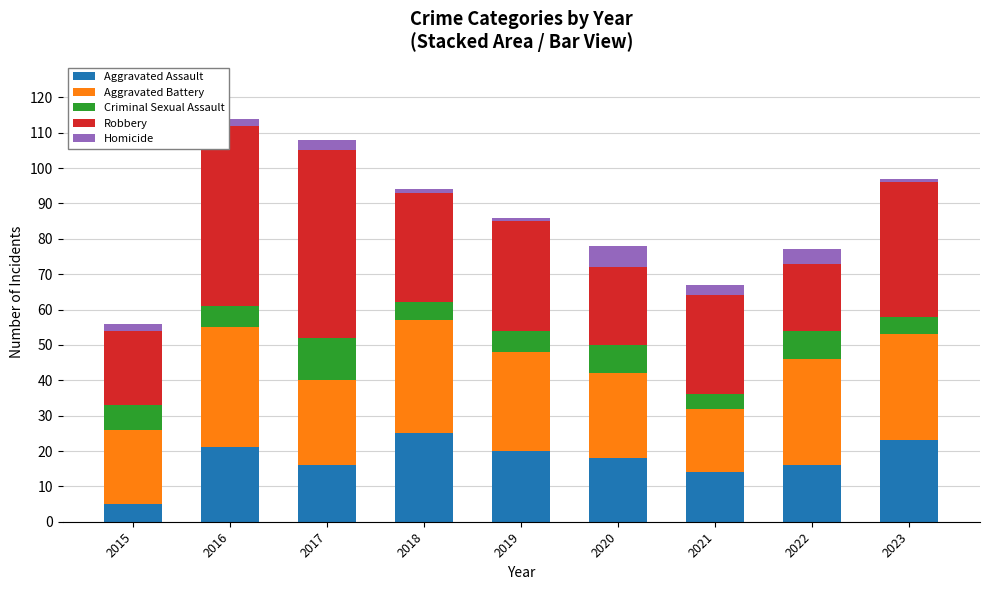

What is the average value of the Aggravated Assault series?

18